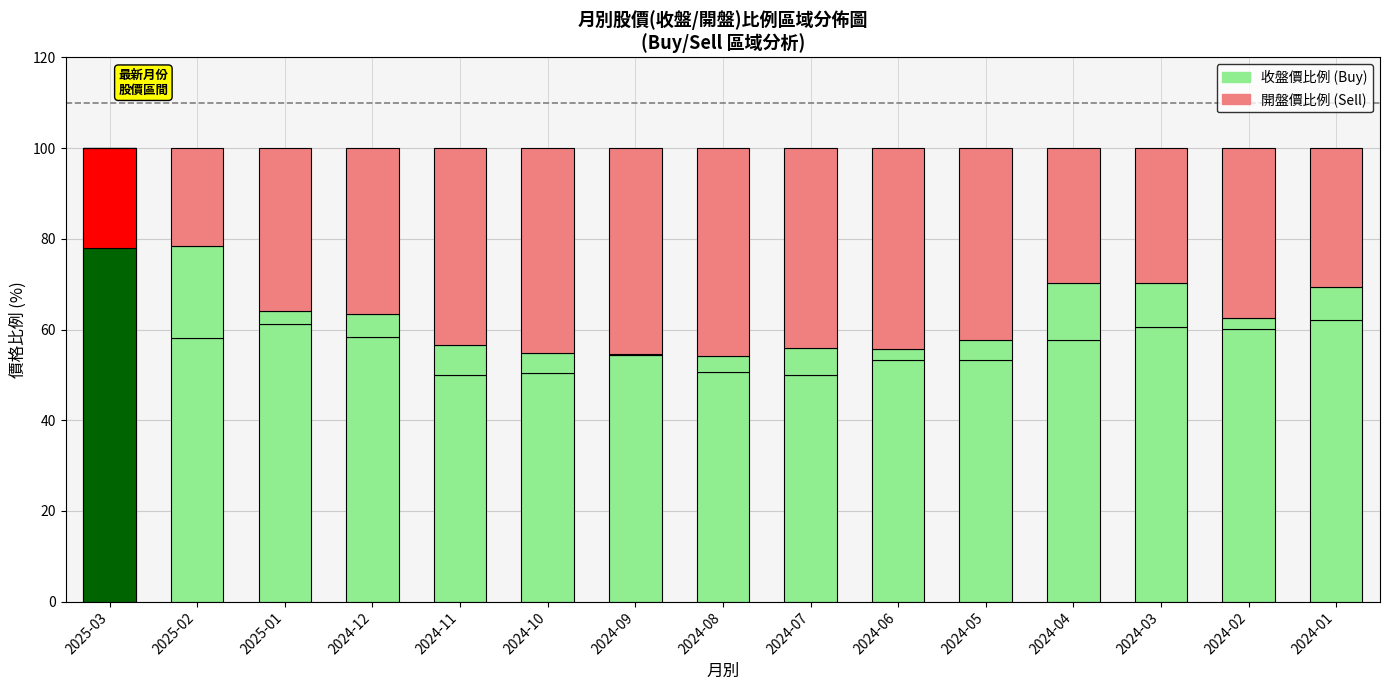

The value of 收盤價比例 at 2024-02 is 86.3. True or false?

False